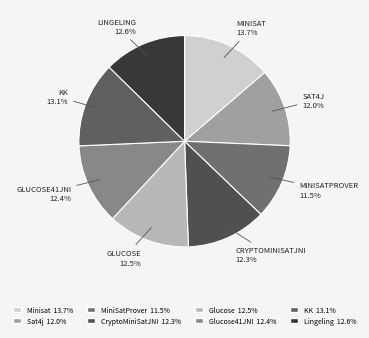

Is there any slice that represents more than half of the pie?

No